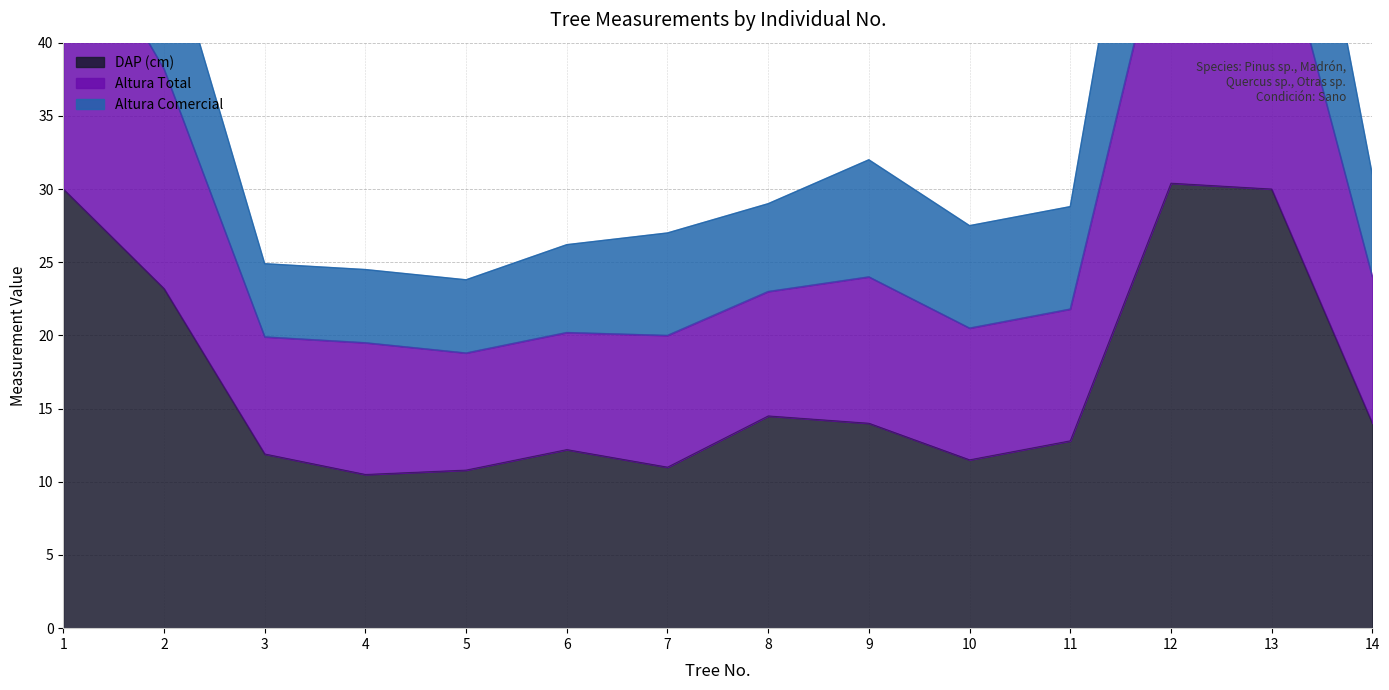

Between 1 and 12, which is larger?

12